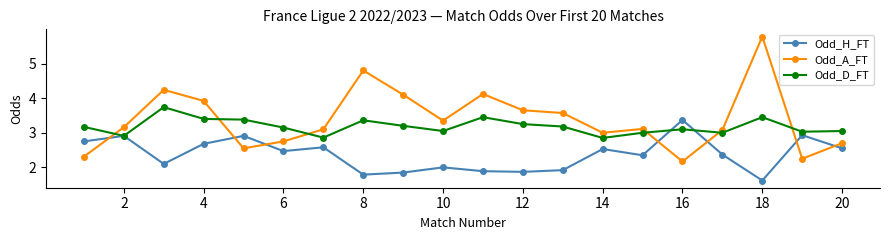

Rank the series by their average value, from lowest to highest.

Odd_H_FT, Odd_D_FT, Odd_A_FT